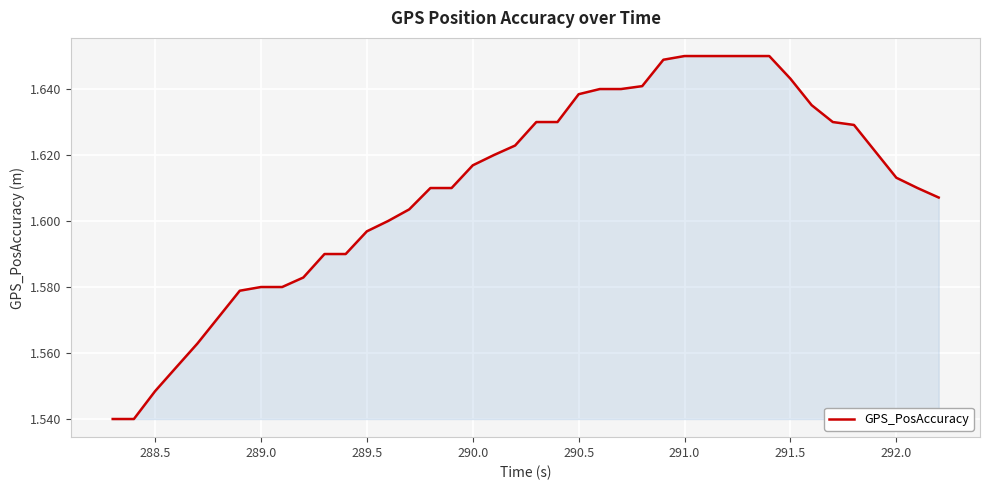

True or false: there are more than 0 points higher than both neighbors.

False